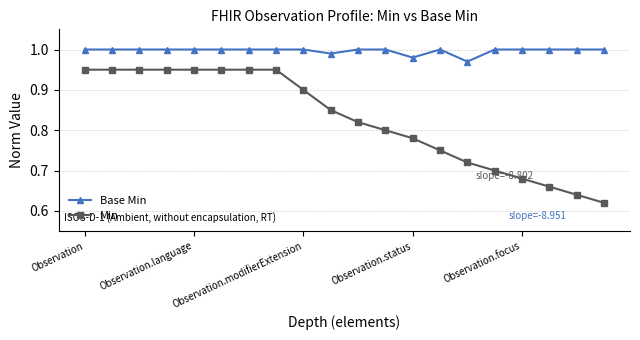

Which series has the largest range (max minus min)?

Min